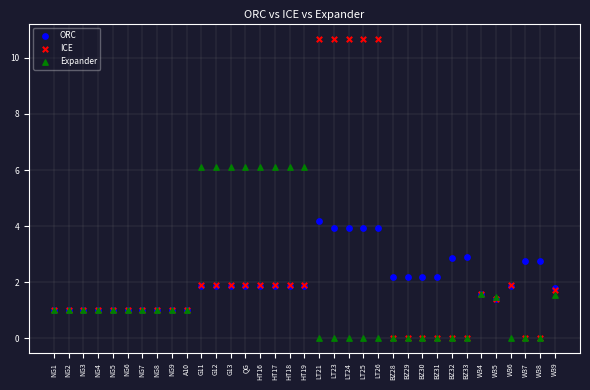

Across all series, what Y value is closest to 5?

4.2